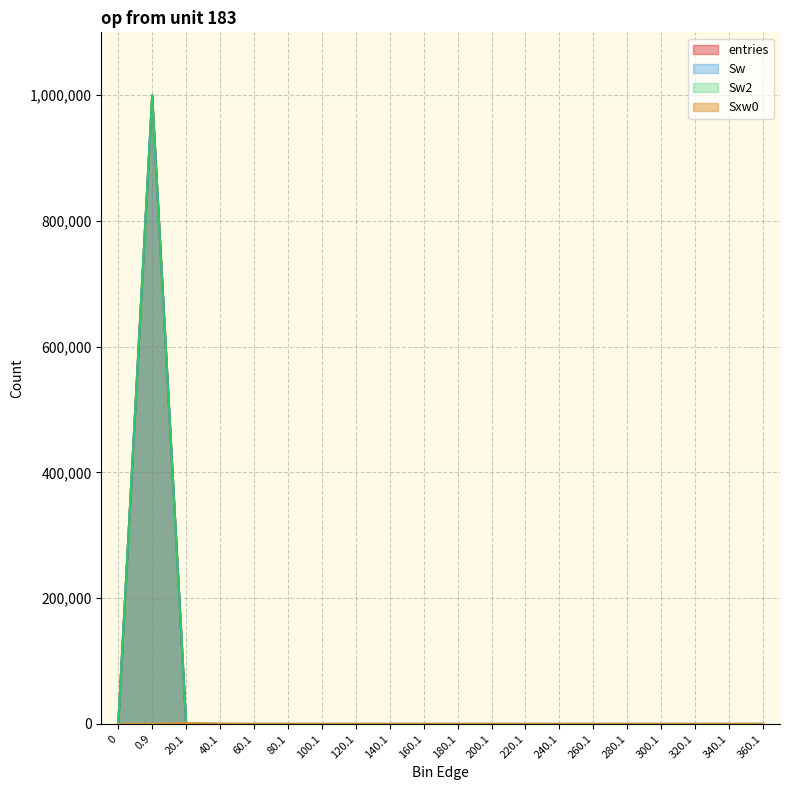

Reading left to right, list all the values displayed in this chart.

entries: 0=0	0.9=999498	20.1=492	40.1=9	60.1=1	80.1=0	100.1=0	120.1=0	140.1=0	160.1=0	180.1=0	200.1=0	220.1=0	240.1=0	260.1=0	280.1=0	300.1=0	320.1=0	340.1=0	360.1=0
Sw: 0=0	0.9=999498	20.1=492	40.1=9	60.1=1	80.1=0	100.1=0	120.1=0	140.1=0	160.1=0	180.1=0	200.1=0	220.1=0	240.1=0	260.1=0	280.1=0	300.1=0	320.1=0	340.1=0	360.1=0
Sw2: 0=0	0.9=999498	20.1=492	40.1=9	60.1=1	80.1=0	100.1=0	120.1=0	140.1=0	160.1=0	180.1=0	200.1=0	220.1=0	240.1=0	260.1=0	280.1=0	300.1=0	320.1=0	340.1=0	360.1=0
Sxw0: 0=0	0.9=0	20.1=1353	40.1=232	60.1=48	80.1=0	100.1=0	120.1=0	140.1=0	160.1=0	180.1=0	200.1=0	220.1=0	240.1=0	260.1=0	280.1=0	300.1=0	320.1=0	340.1=0	360.1=0